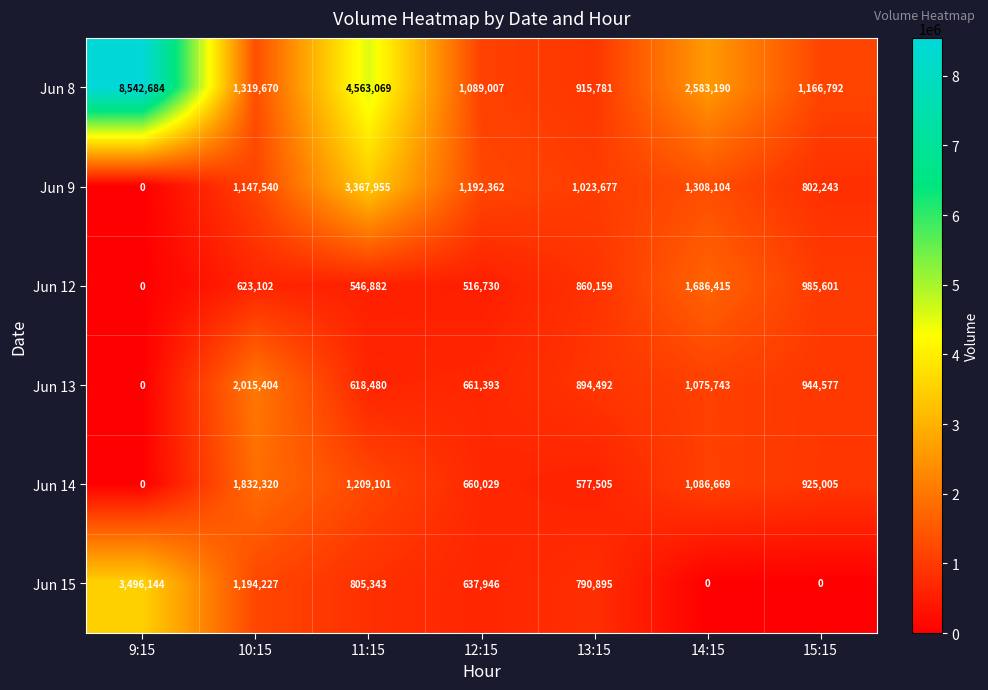

Which category has the highest value across all series?

9:15